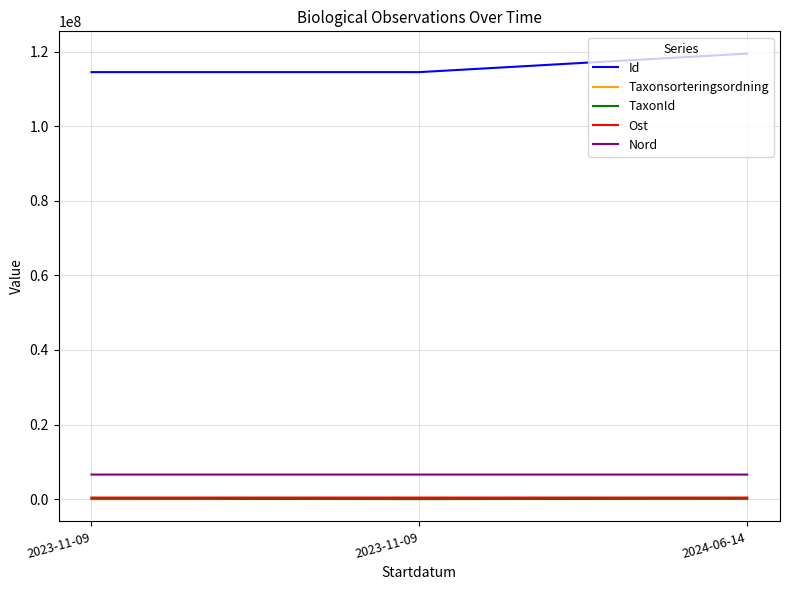

The Id series shows 49169330 at 2023-11-09. True or false?

False